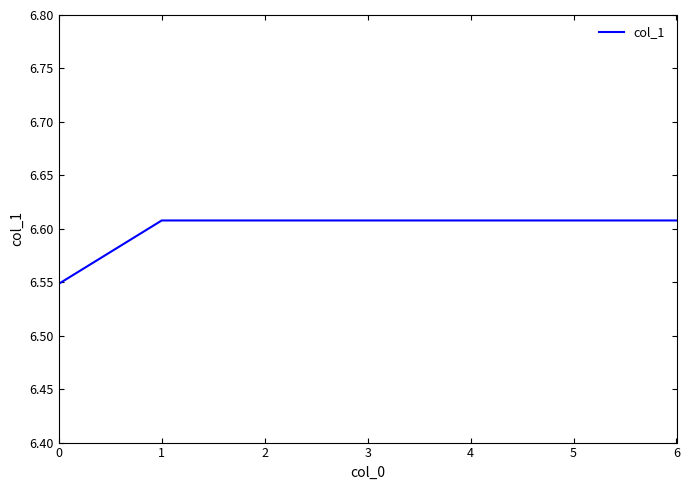

Count the values in the range 6 to 7.

7